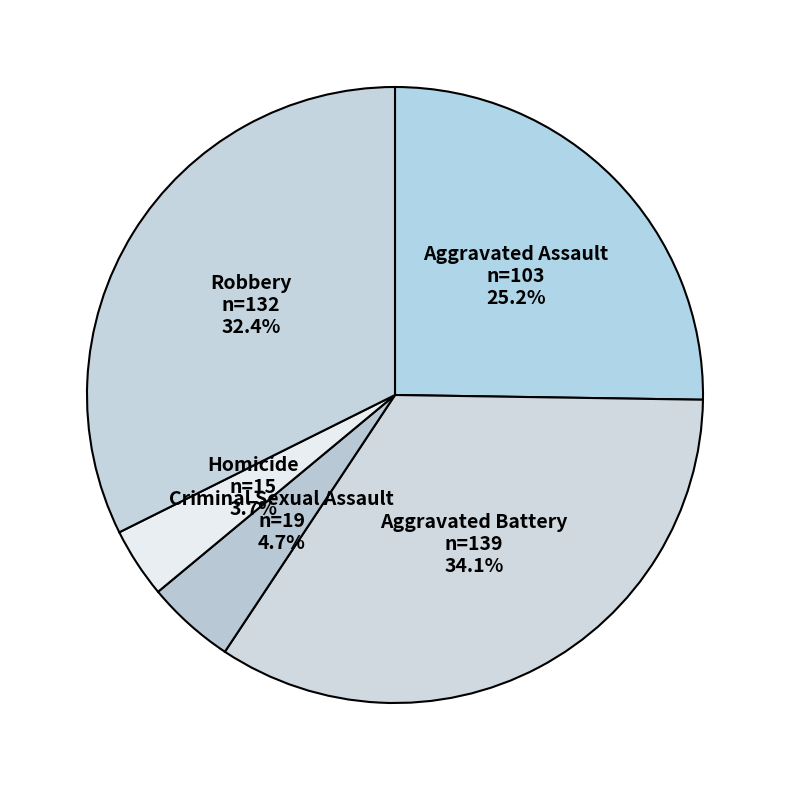

What is the ratio of the value at Homicide to the value at Aggravated Assault?

0.1